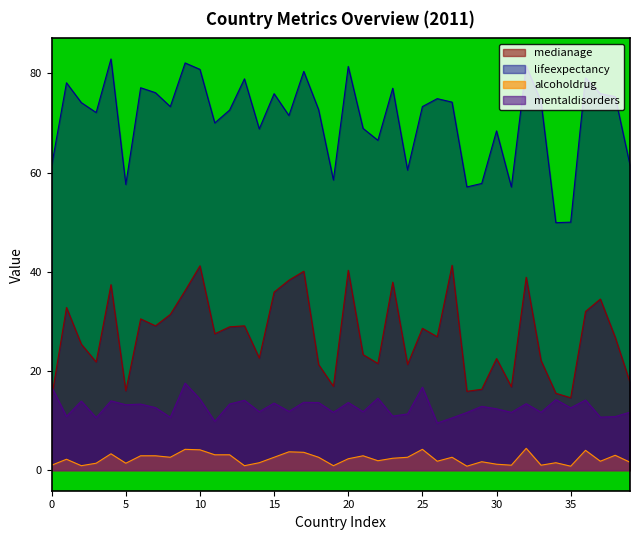

Which series has the largest range (max minus min)?

lifeexpectancy